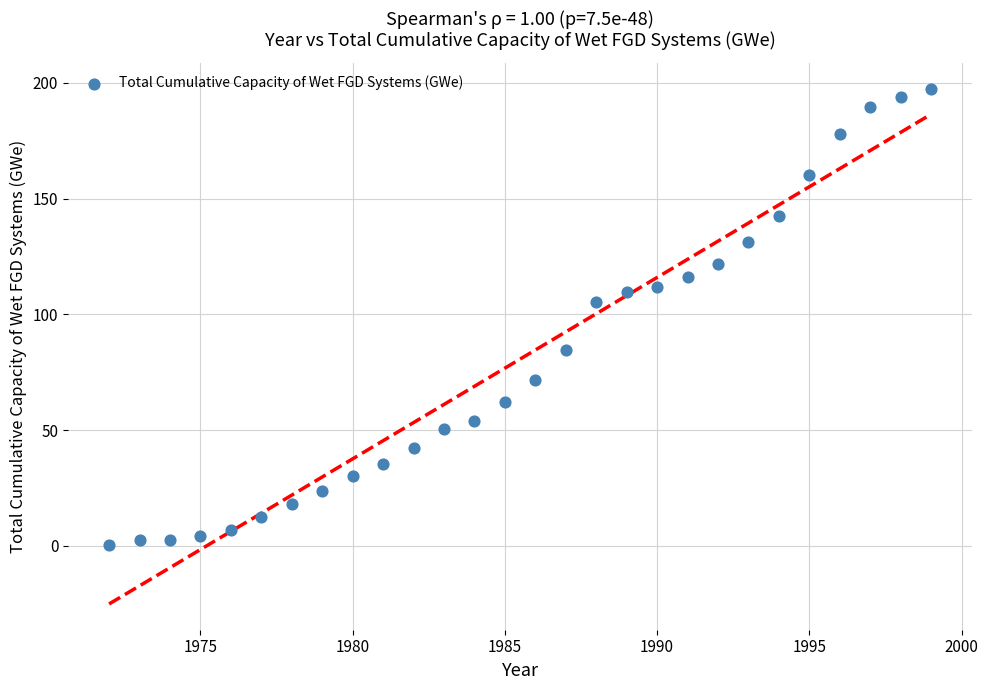

What is the range of X values (max minus min)?

27.0